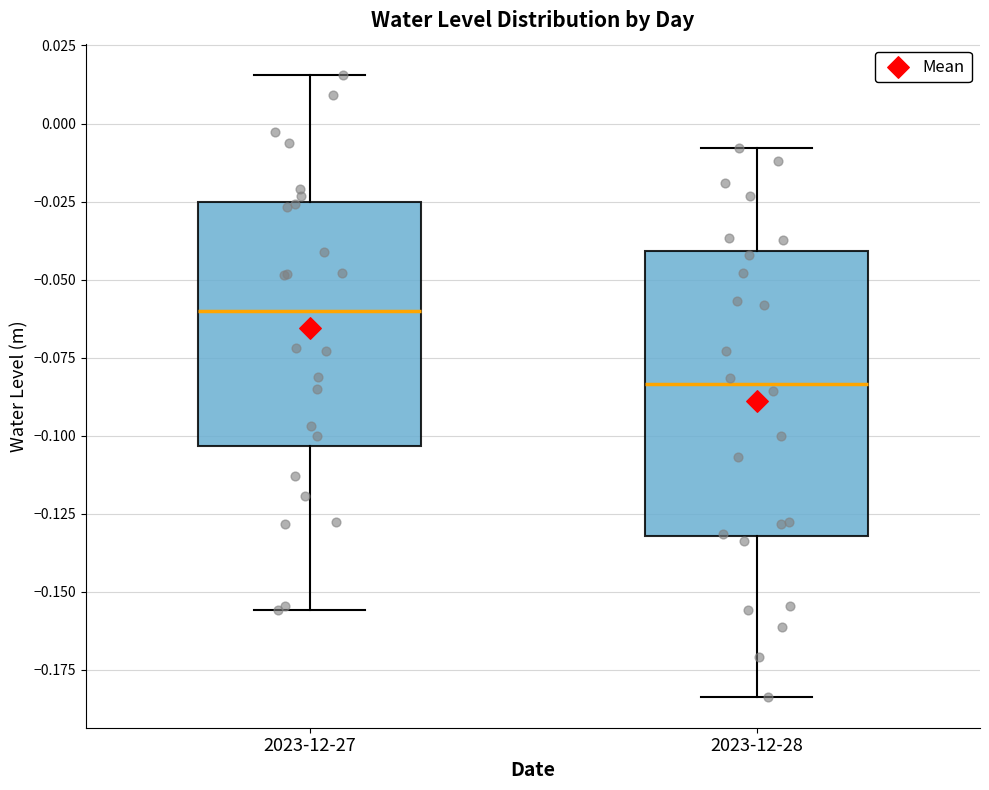

Comparing the boxes themselves (not the whiskers), which one is the tallest?

2023-12-28